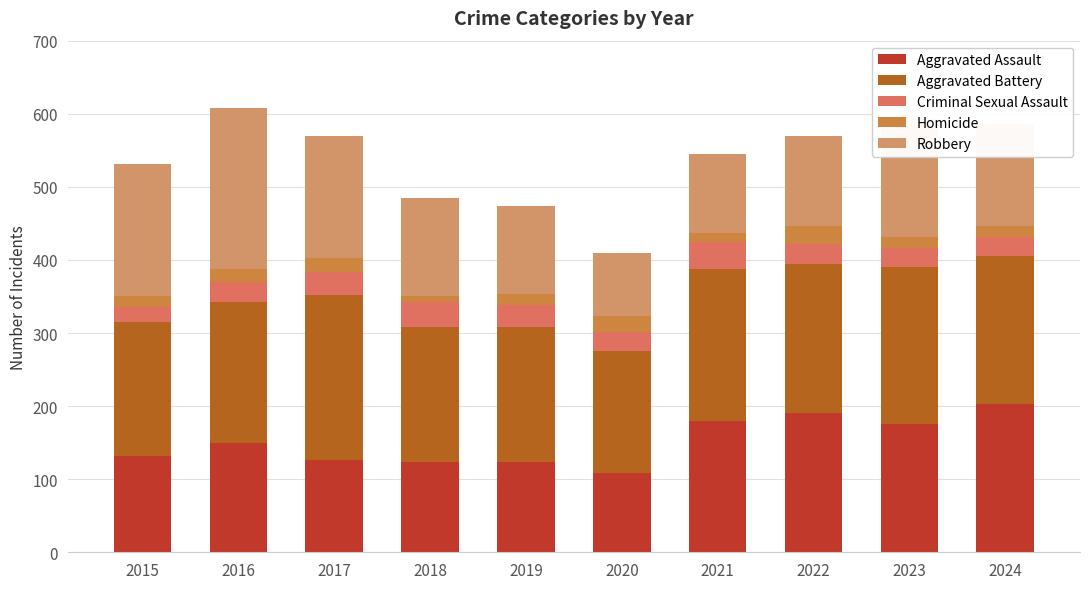

What is the maximum value for Aggravated Assault?

203